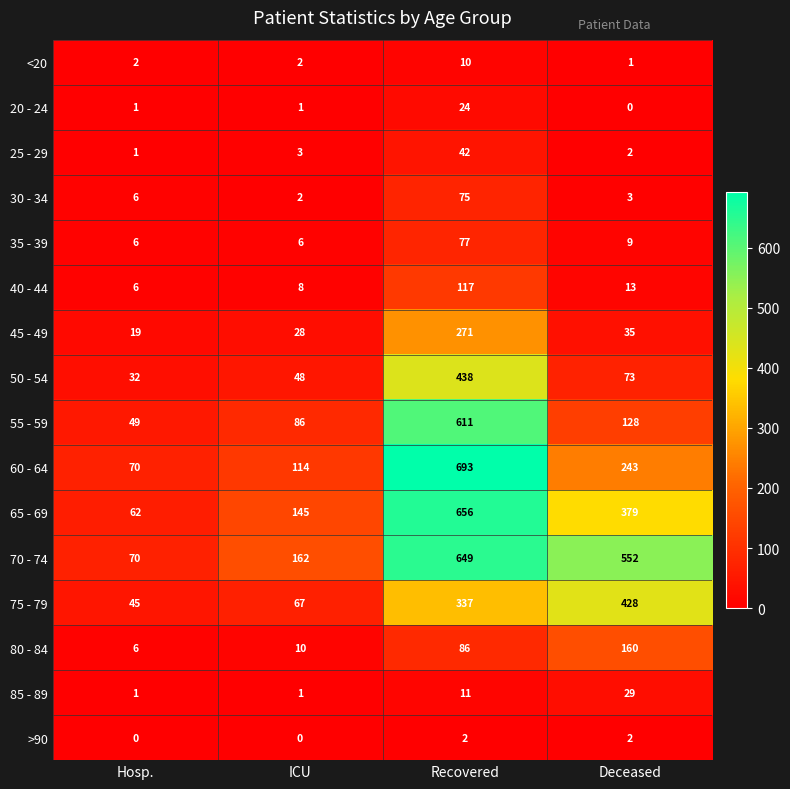

Which category has the highest value in the 20 - 24 series?

Recovered